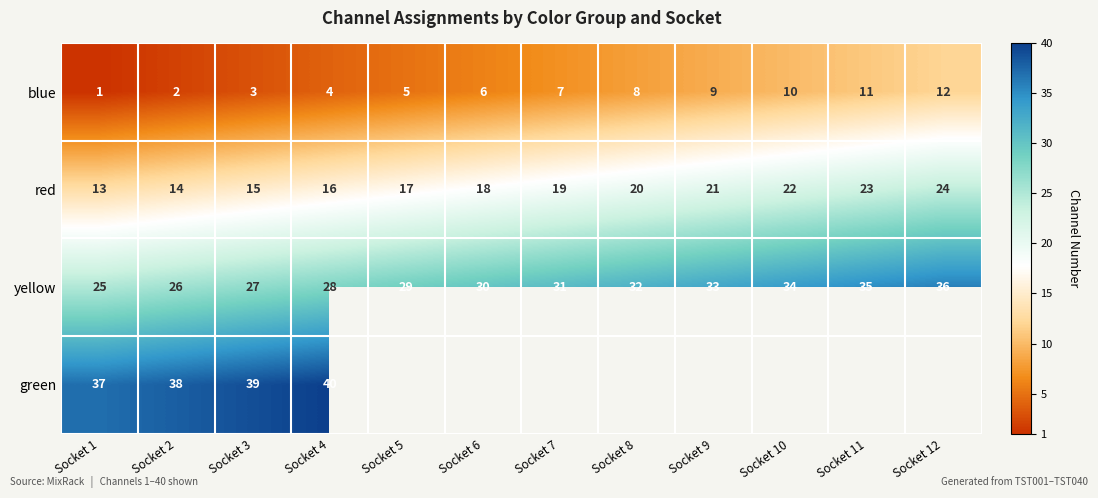

List the labels in order of blue value, largest first.

Socket 12, Socket 11, Socket 10, Socket 9, Socket 8, Socket 7, Socket 6, Socket 5, Socket 4, Socket 3, Socket 2, Socket 1